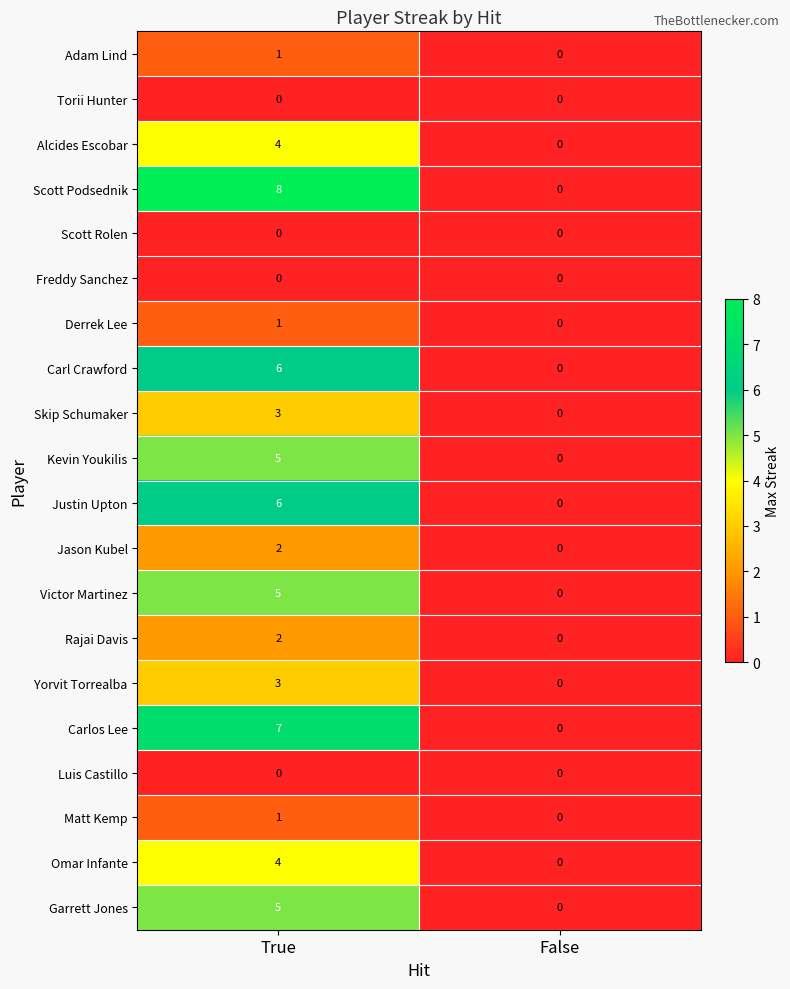

What is the difference between the Yorvit Torrealba values at True and False?

3